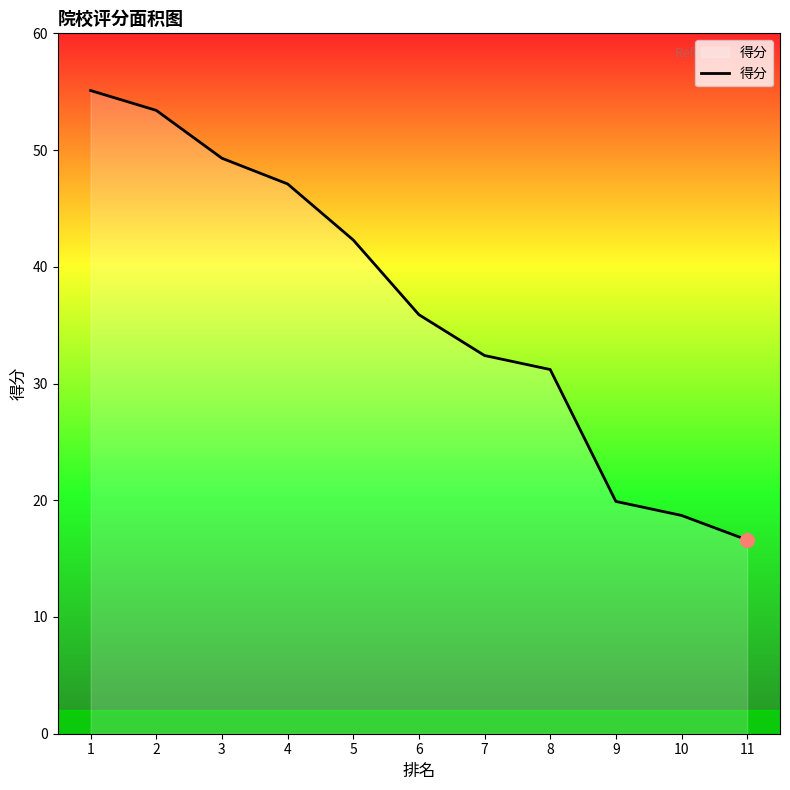

Rank the categories by value from lowest to highest.

11, 10, 9, 8, 7, 6, 5, 4, 3, 2, 1